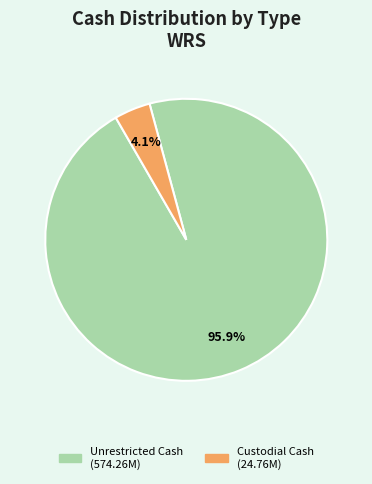

Which slice is the largest?

Unrestricted Cash